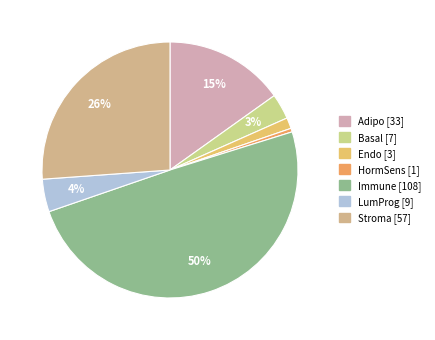

Count the number of slices in the pie.

7